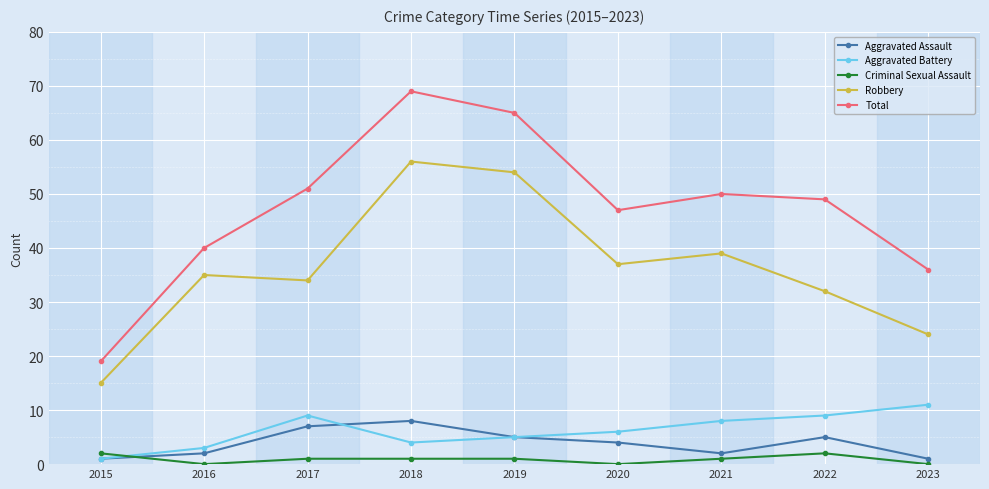

Reading left to right, list all the values displayed in this chart.

Aggravated Assault: 2015=1	2016=2	2017=7	2018=8	2019=5	2020=4	2021=2	2022=5	2023=1
Aggravated Battery: 2015=1	2016=3	2017=9	2018=4	2019=5	2020=6	2021=8	2022=9	2023=11
Criminal Sexual Assault: 2015=2	2016=0	2017=1	2018=1	2019=1	2020=0	2021=1	2022=2	2023=0
Robbery: 2015=15	2016=35	2017=34	2018=56	2019=54	2020=37	2021=39	2022=32	2023=24
Total: 2015=19	2016=40	2017=51	2018=69	2019=65	2020=47	2021=50	2022=49	2023=36